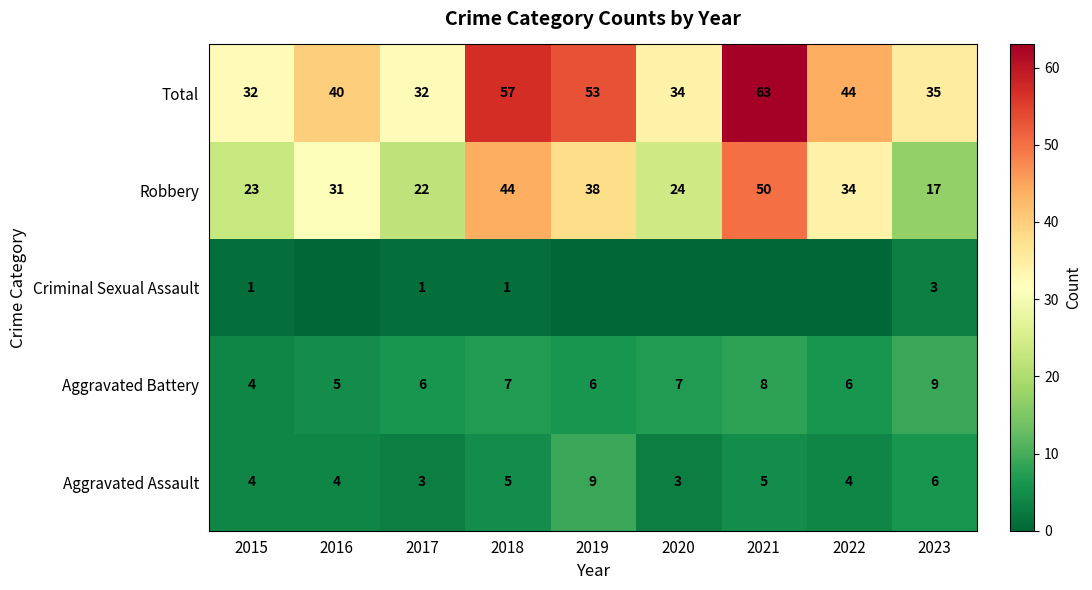

Is it true that Aggravated Battery equals 7 at 2018?

True